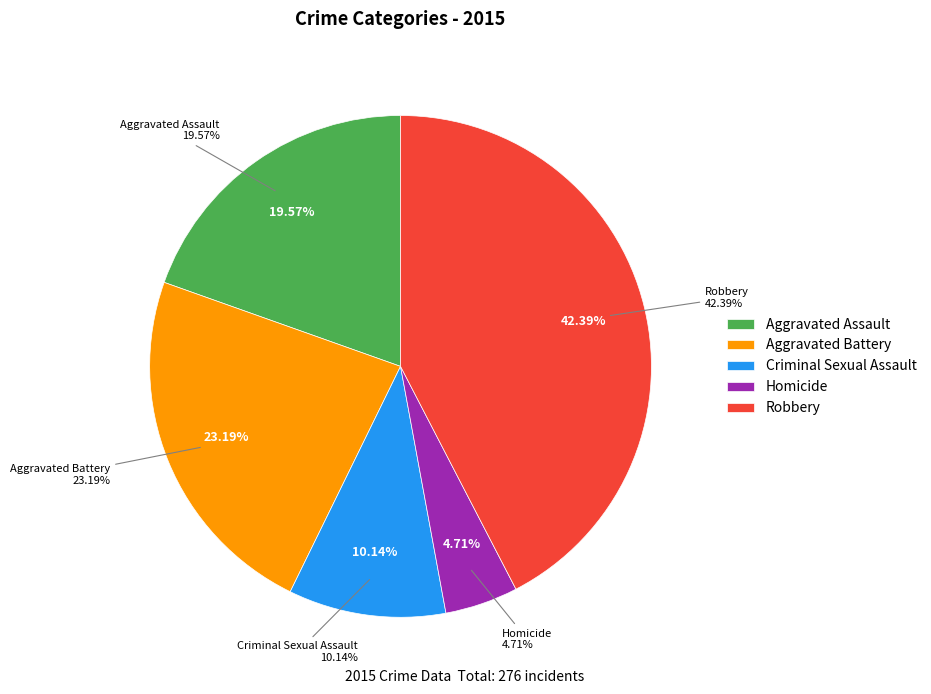

How many segments does this pie chart have?

5